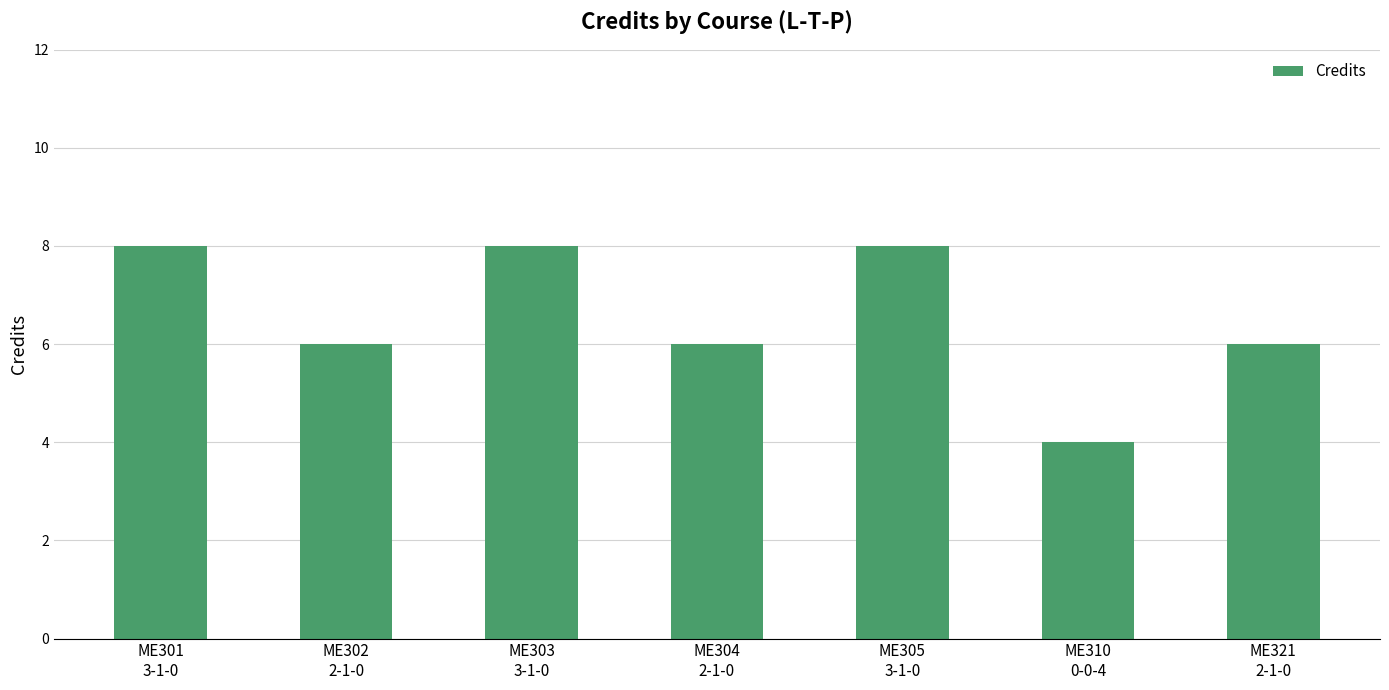

Reading right to left, list all the values displayed in this chart.

6	4	8	6	8	6	8